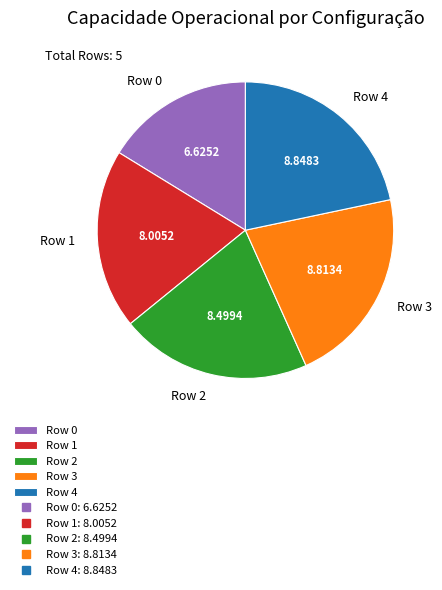

The Row 1 slice represents 10% of the pie. True or false?

False